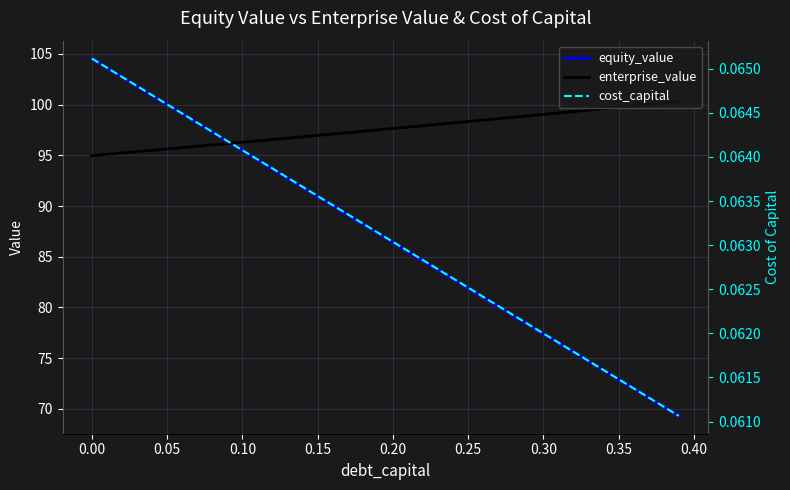

How many distinct data groups are displayed?

3